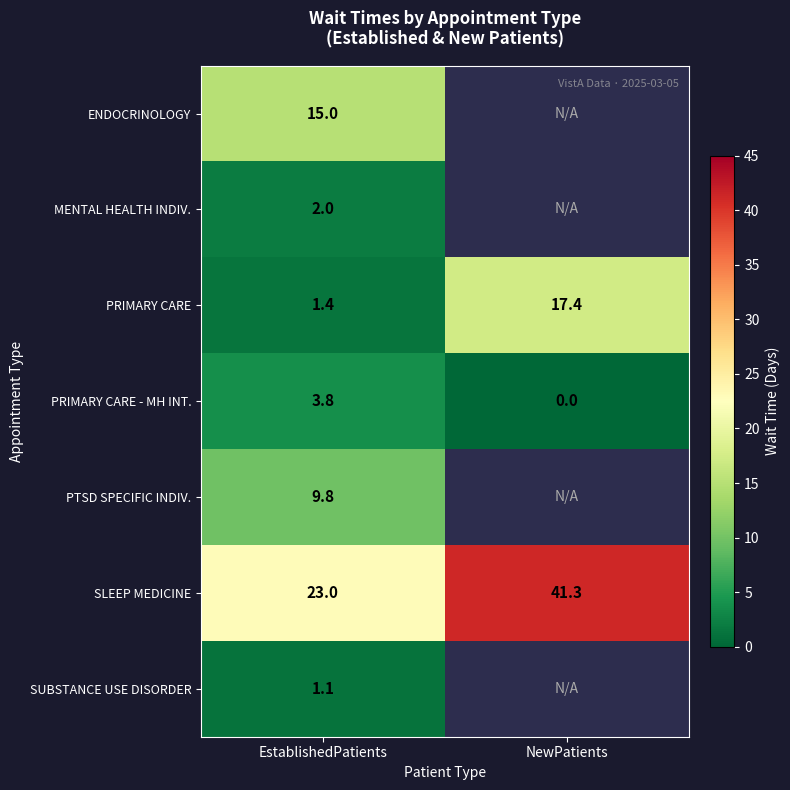

At which category does the chart reach its peak across all series?

NewPatients